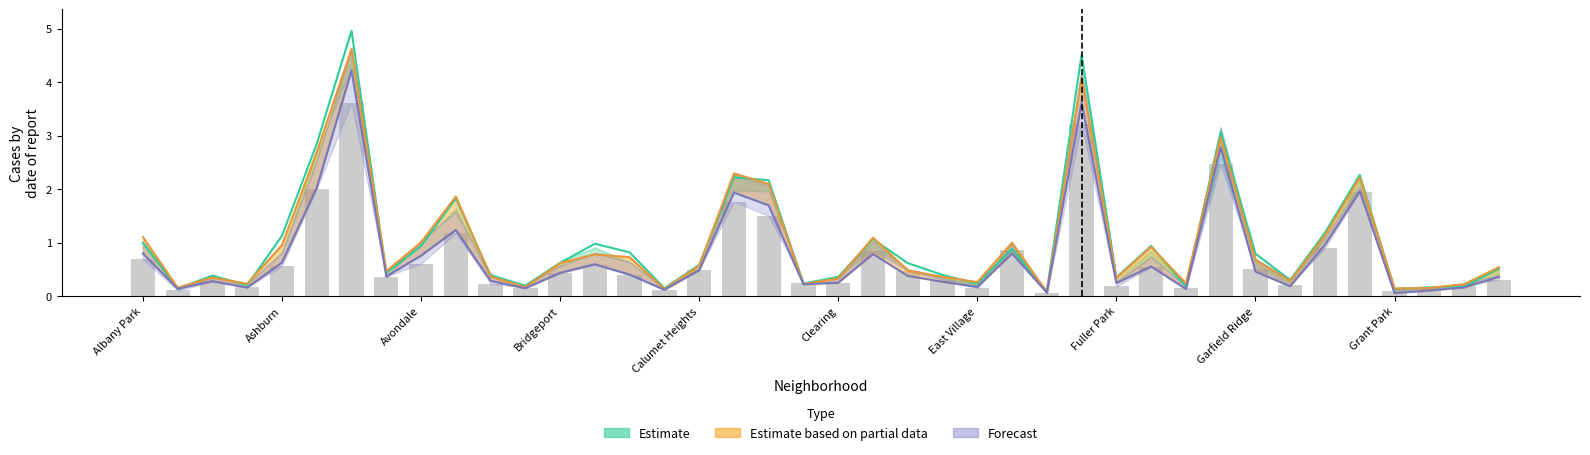

What position from the right is 10?

30